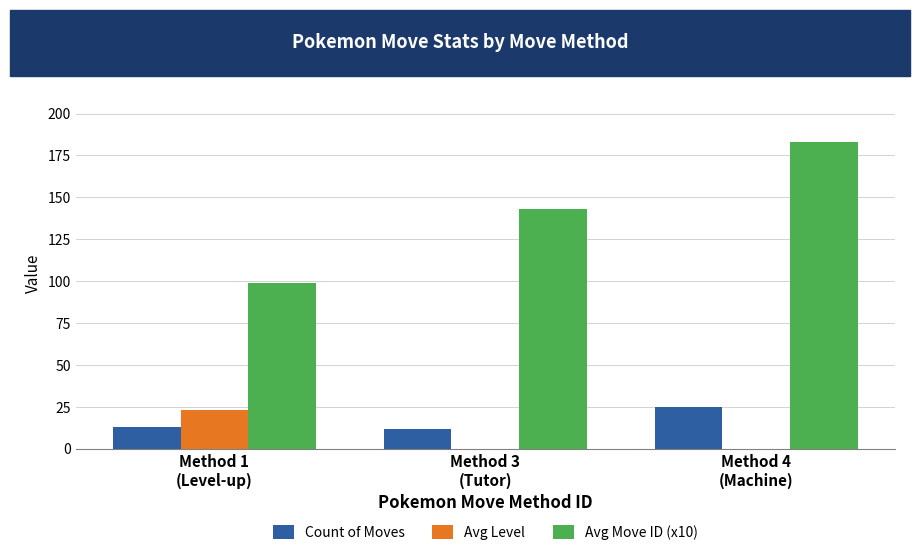

Which series has the largest total across all categories?

Avg Move ID (x10)